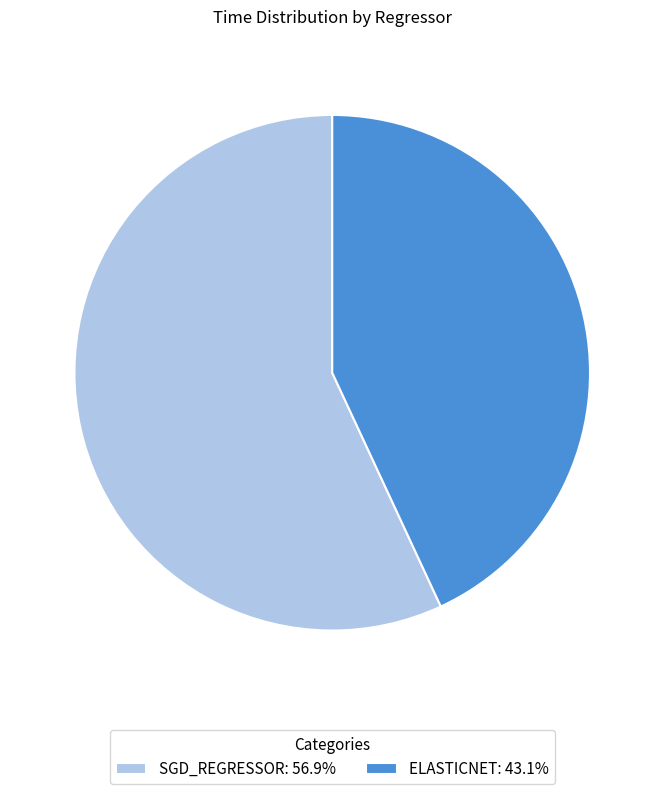

Is the sum of SGD_REGRESSOR: 56.9% and ELASTICNET: 43.1% greater than half?

Yes